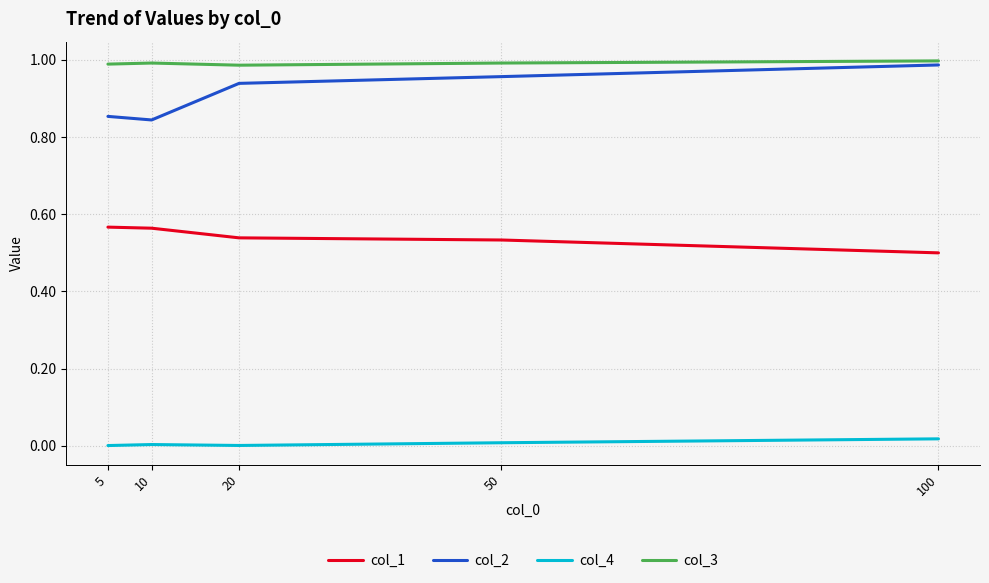

Which series has the widest spread of values?

col_2